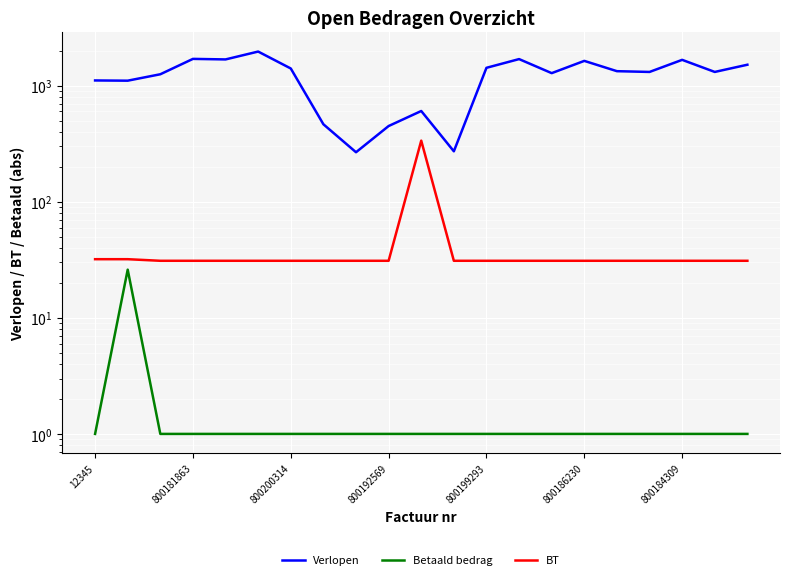

Between 800186230 and 11, which series saw the biggest shift?

Verlopen